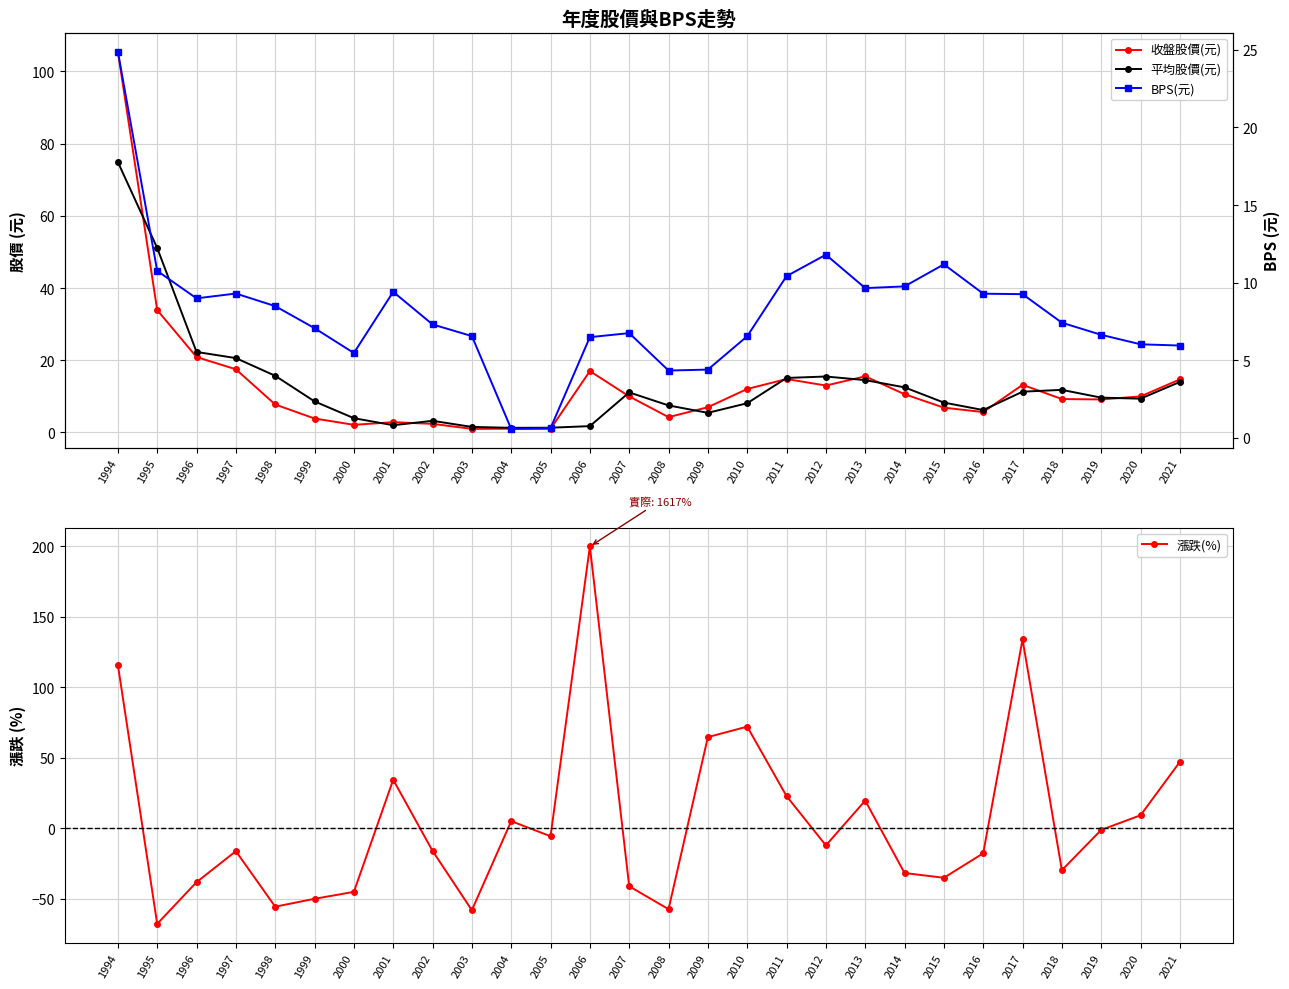

At 1999, list the series in order from smallest to largest.

漲跌(%), 收盤股價(元), BPS(元), 平均股價(元)